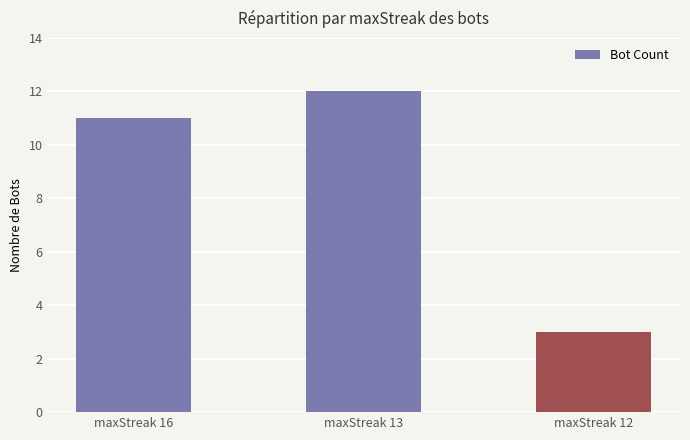

Which label corresponds to the largest value in the chart?

maxStreak 13